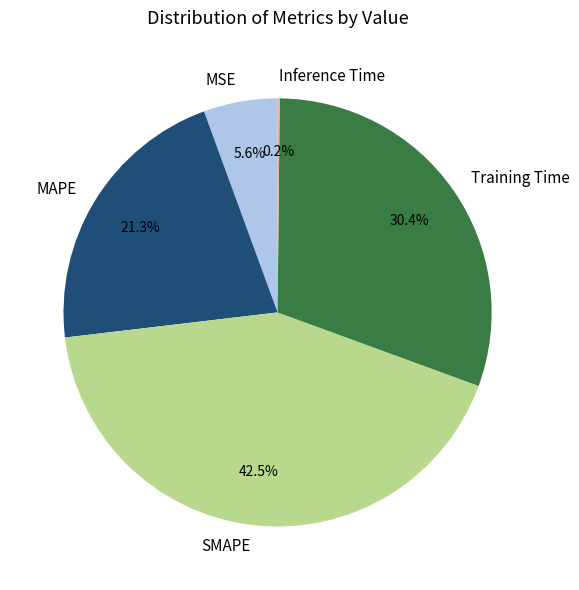

Combined, do SMAPE and MAPE account for over 50%?

Yes